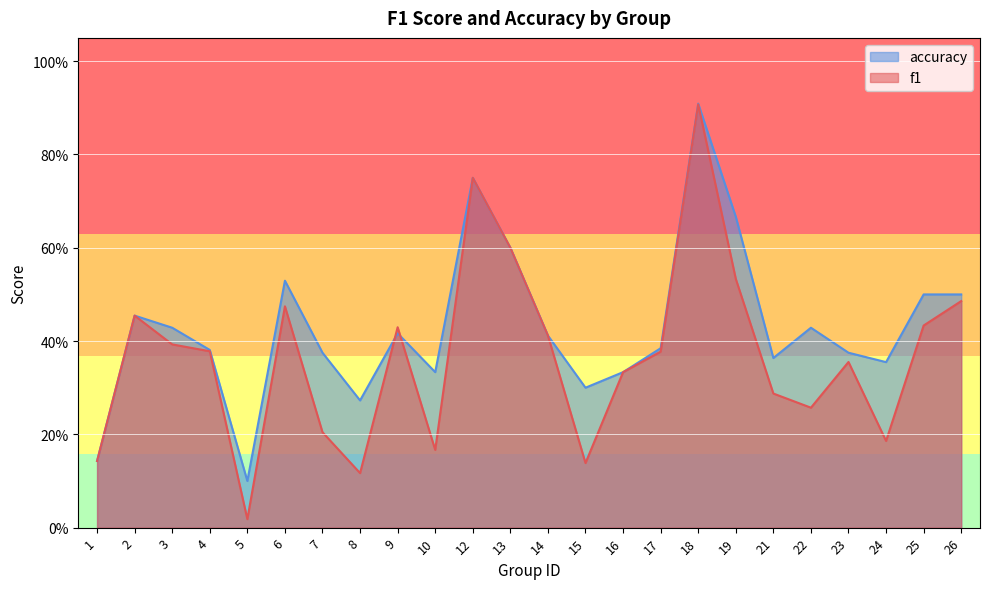

What value does the f1 series have at 9?

0.4